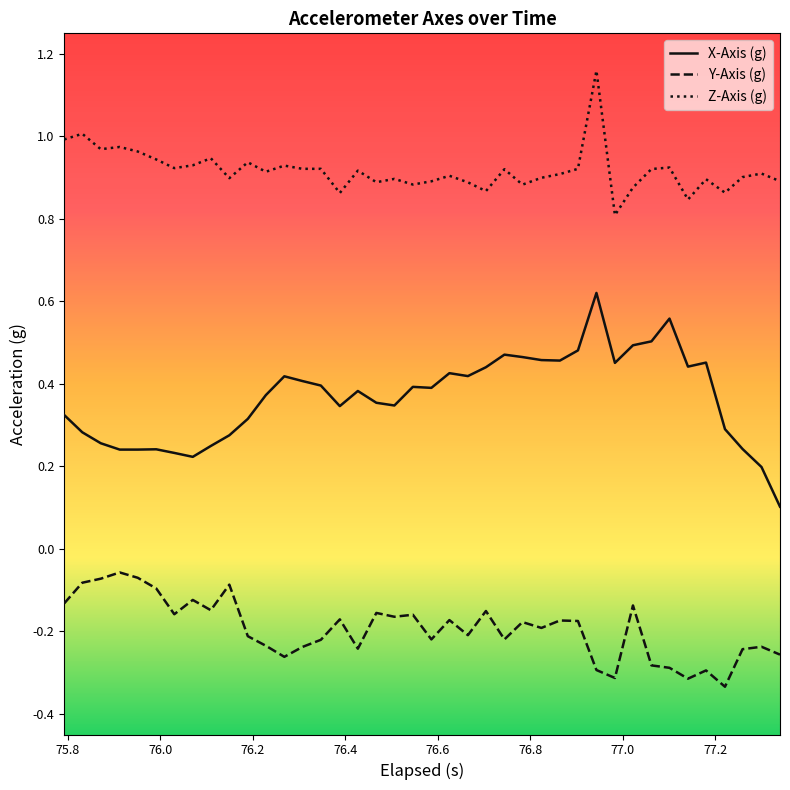

Which series has the largest total across all categories?

Z-Axis (g)